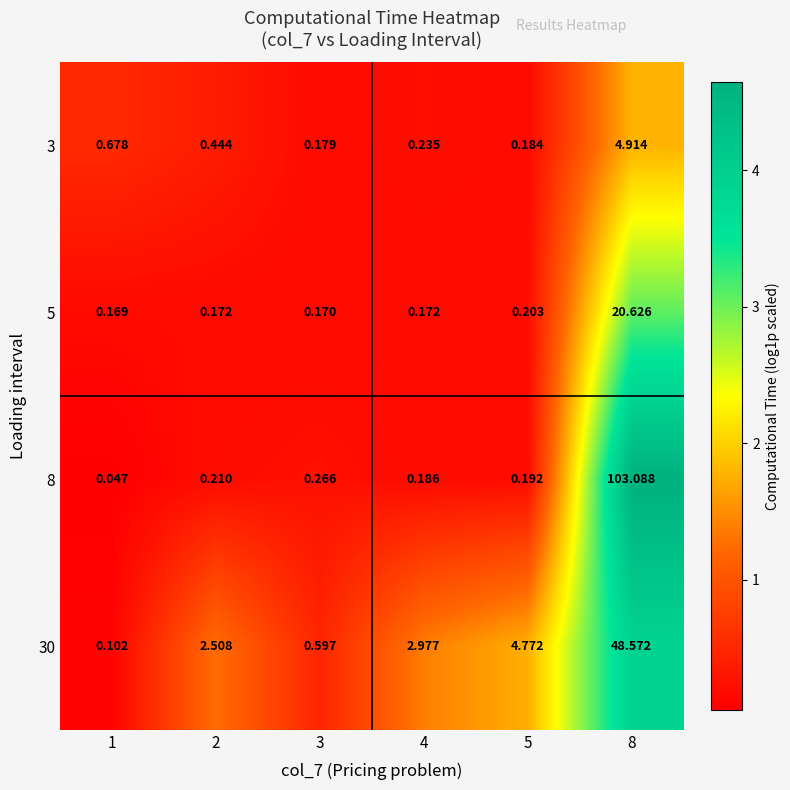

Which category has the lowest value across all series?

1